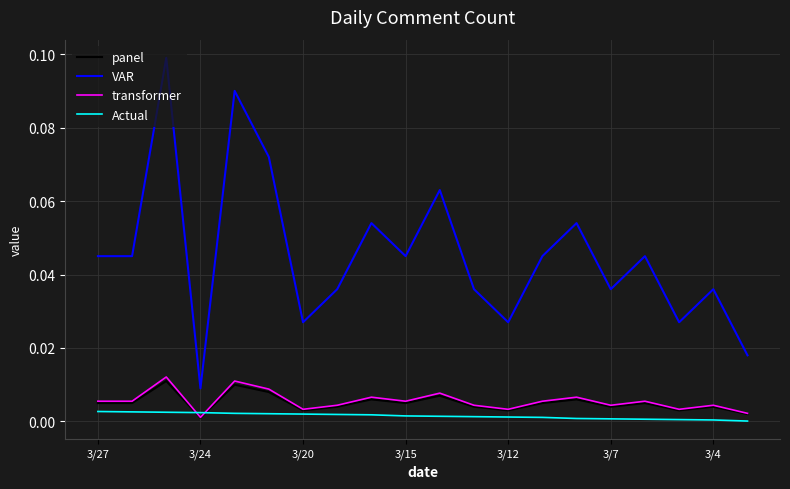

True or false: Actual and VAR intersect in this chart.

False